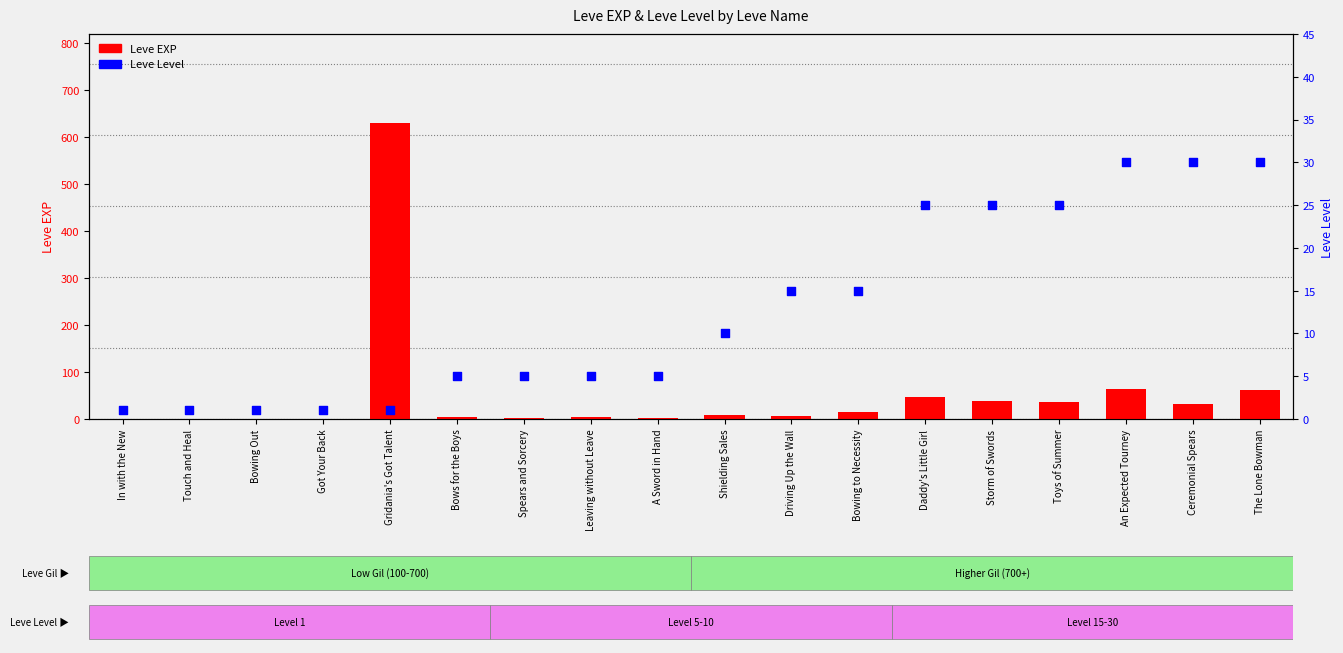

What is the total value across all series at Bows for the Boys?

9